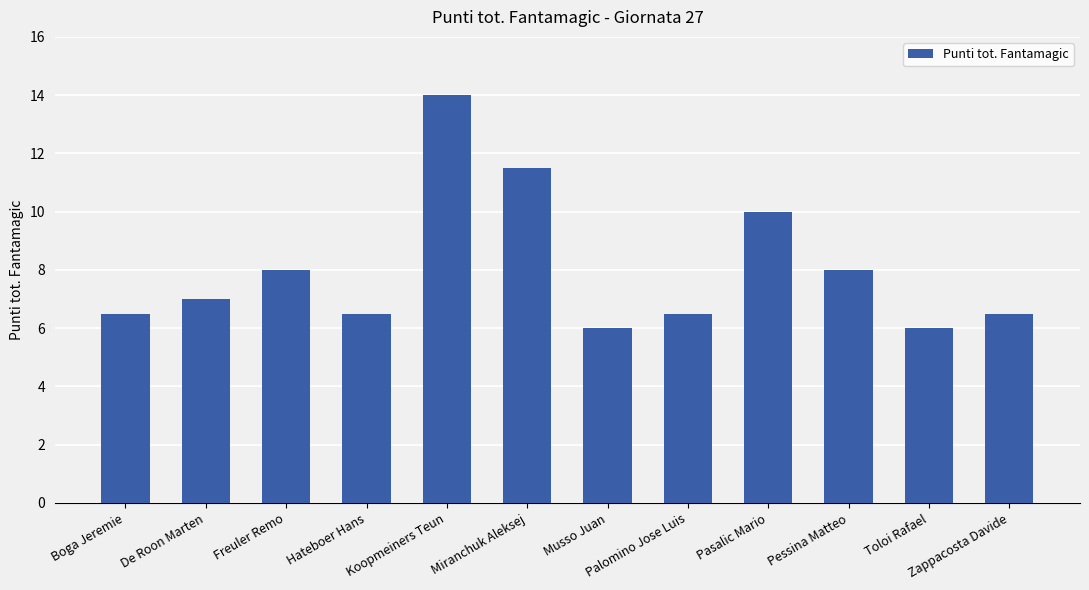

Between Toloi Rafael and De Roon Marten, which is larger?

De Roon Marten